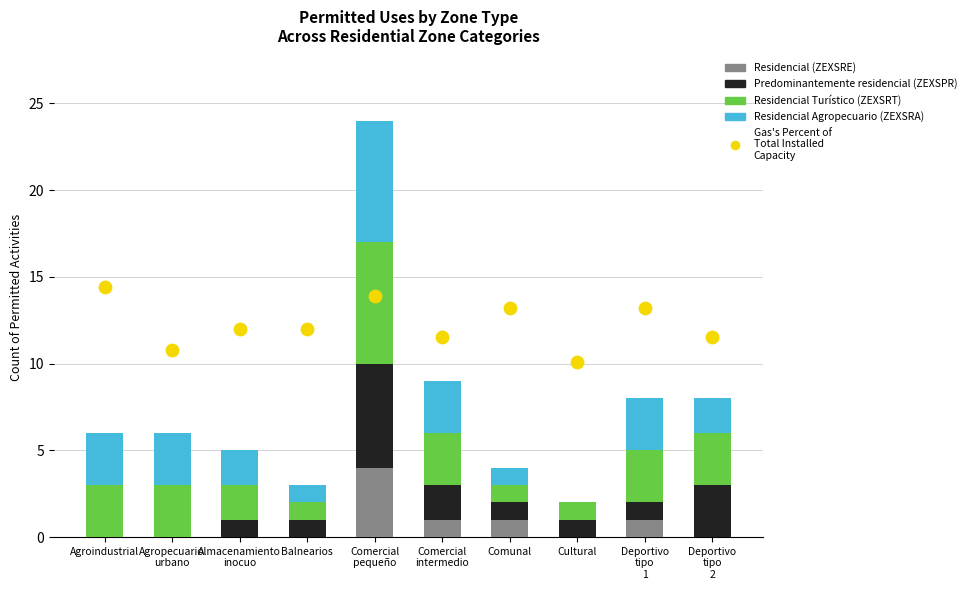

Which series reaches the maximum Y coordinate?

Gas's Percent of
Total Installed
Capacity